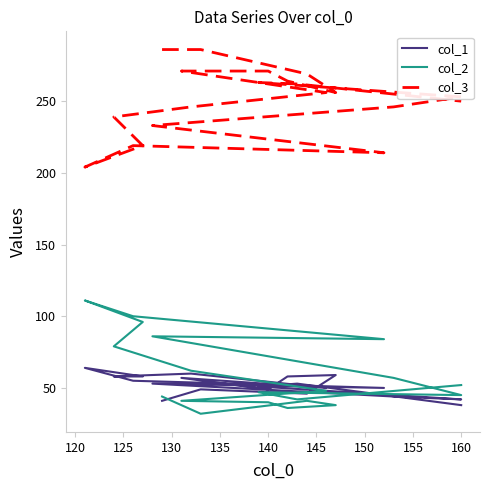

What is the maximum value shown in the chart?

286